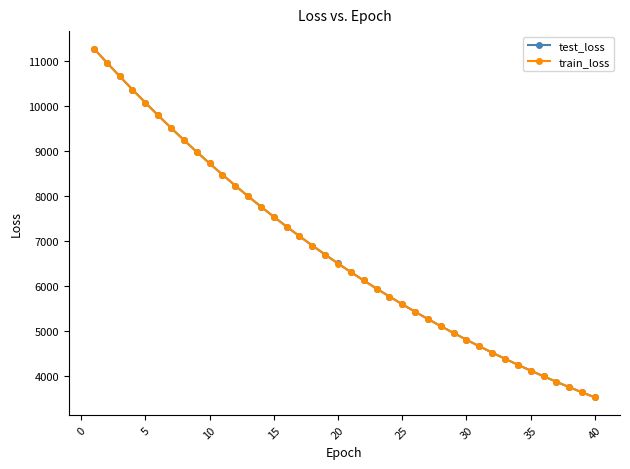

Reading left to right, transcribe all the data shown in this chart.

test_loss: 11281.5	10971.2	10666.4	10369.2	10078.5	9794.4	9517.4	9247.6	8984.2	8727.8	8477.2	8233.9	7996.4	7765.7	7540.6	7321.0	7107.5	6900.0	6698.0	6501.2	6309.9	6123.5	5942.4	5765.9	5594.4	5427.4	5265.4	5107.3	4954.3	4804.3	4659.1	4517.9	4380.8	4247.5	4117.6	3991.5	3868.8	3749.5	3633.6	3521.2
train_loss: 11279.0	10969.0	10665.0	10367.6	10076.9	9792.7	9515.6	9245.5	8982.2	8725.6	8475.6	8231.9	7994.6	7763.6	7538.6	7319.4	7106.0	6898.4	6696.3	6499.6	6308.3	6122.0	5940.8	5764.5	5593.0	5426.2	5264.0	5106.0	4952.9	4803.3	4658.1	4516.9	4379.7	4246.4	4116.5	3990.5	3867.8	3748.6	3632.9	3520.3